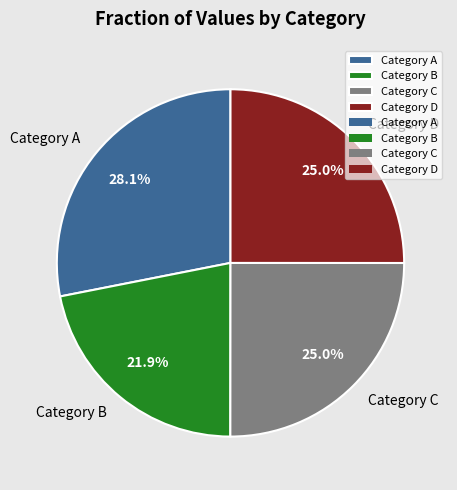

To the nearest percent, what is the difference between the largest and smallest slice percentages?

6%